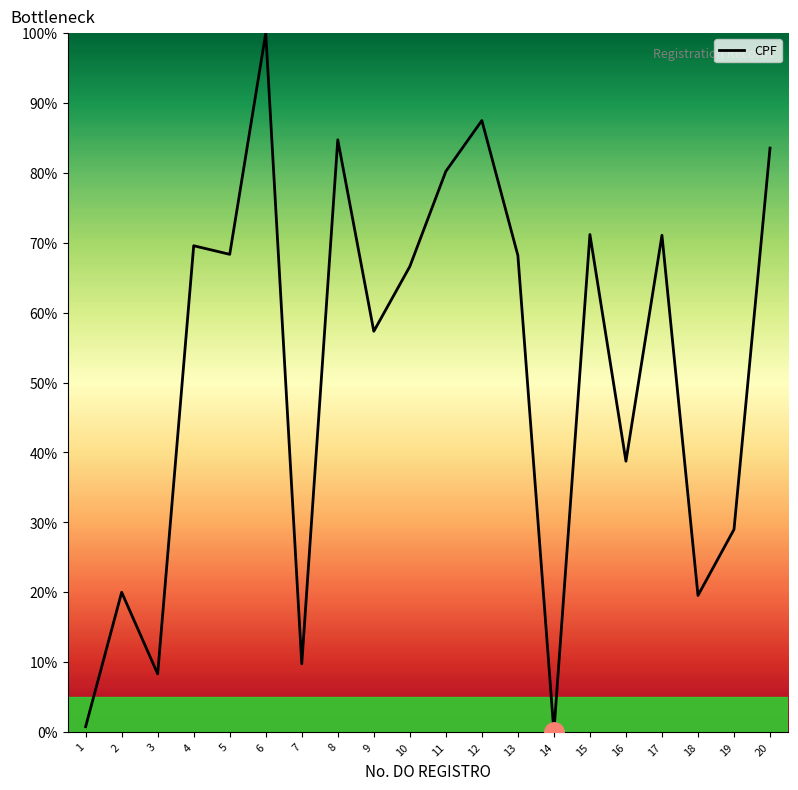

What is the sum of all values?

1034.3